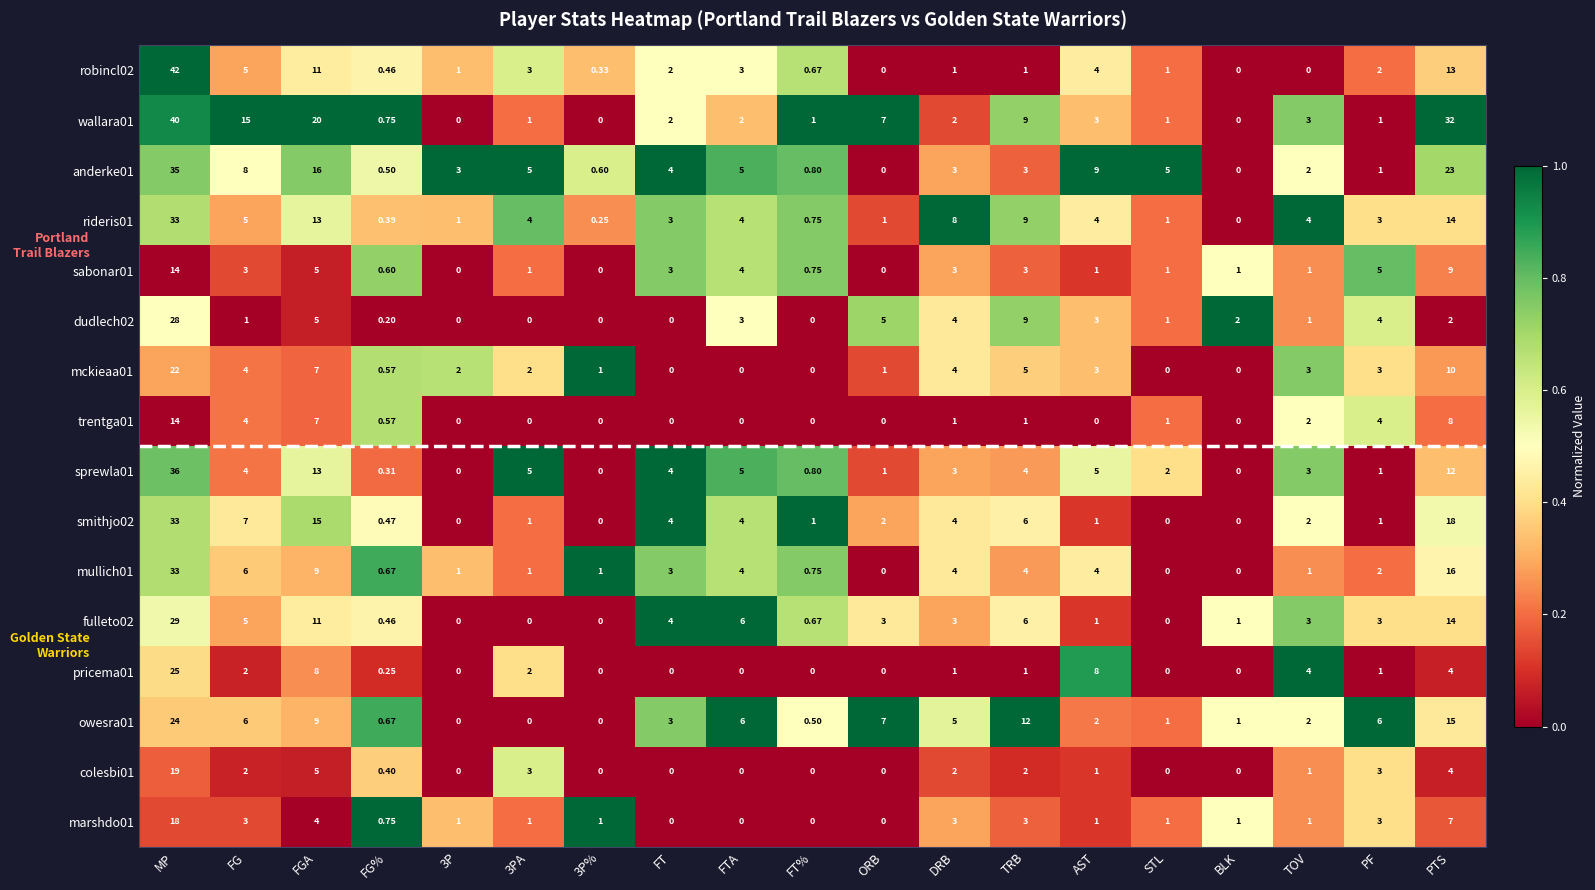

At which label does mullich01 first exceed 2?

MP